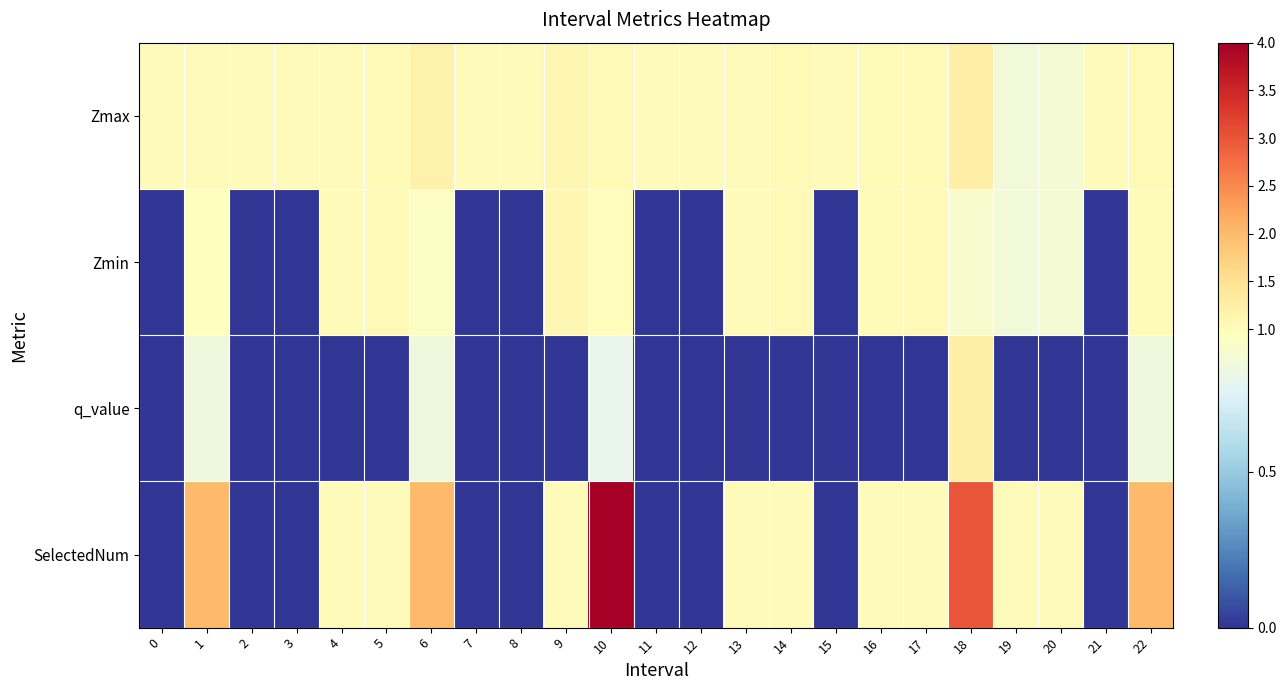

Which series has the widest spread of values?

SelectedNum